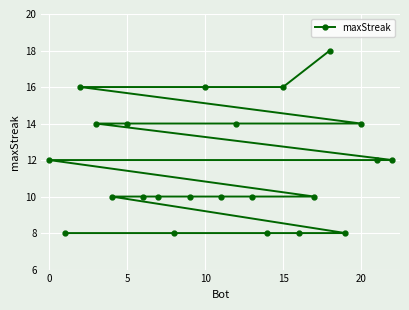

Reading left to right, list all the values displayed in this chart.

12	8	16	14	10	14	10	10	8	10	16	10	14	10	8	16	8	10	18	8	14	12	12